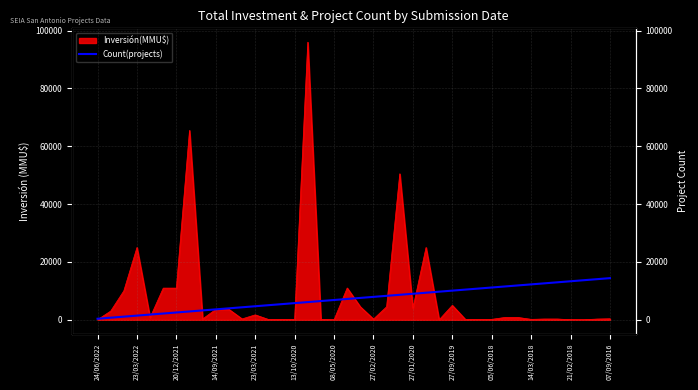

What is the sum of all values?

295200.0